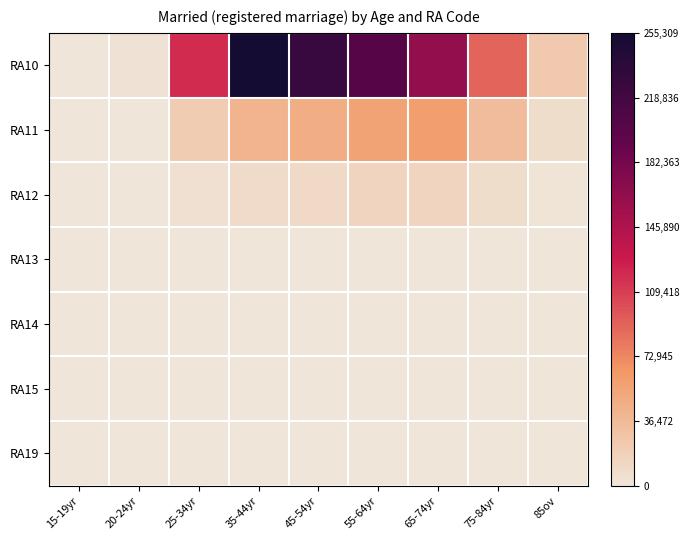

At how many categories does at least one series exceed 215283?

2